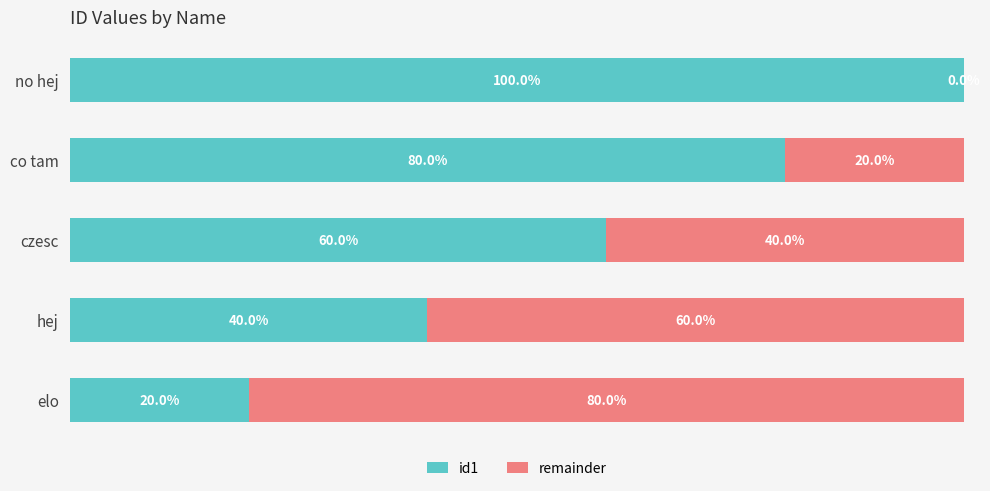

What are all the series names shown in the legend?

id1, remainder